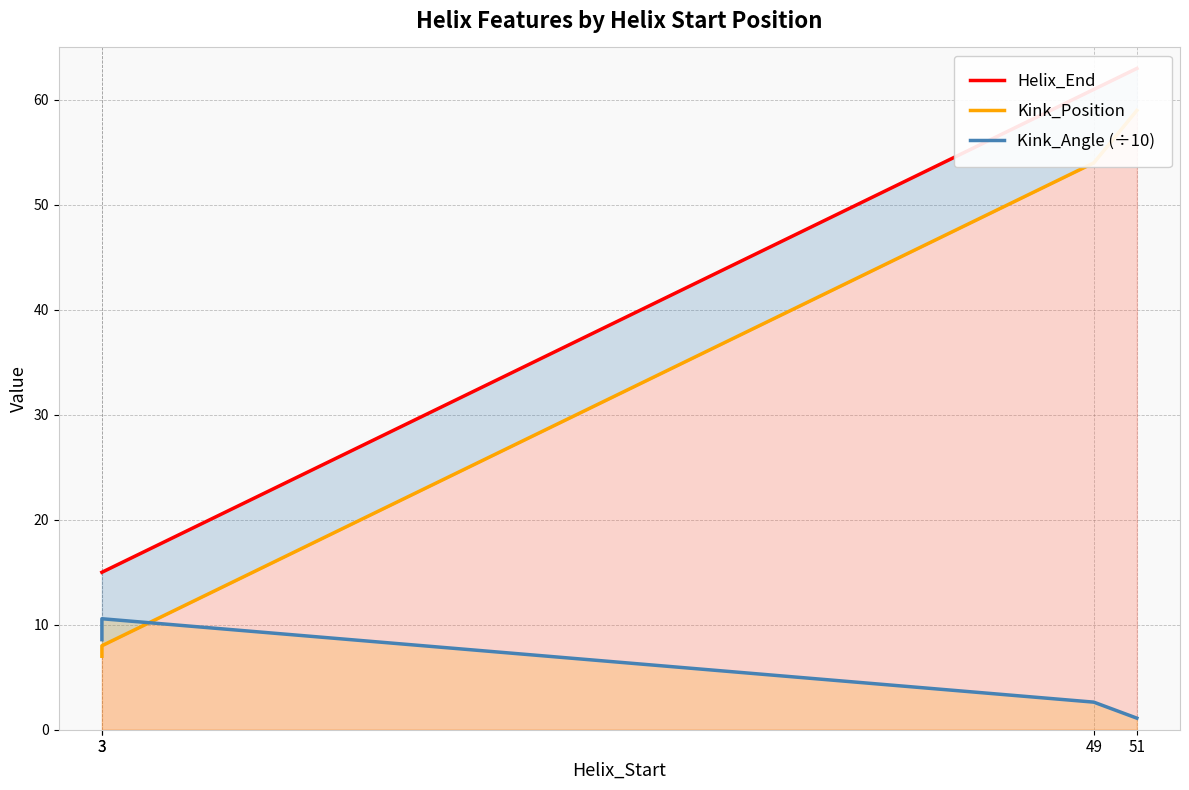

Where does the Kink_Position series first go above 54?

51